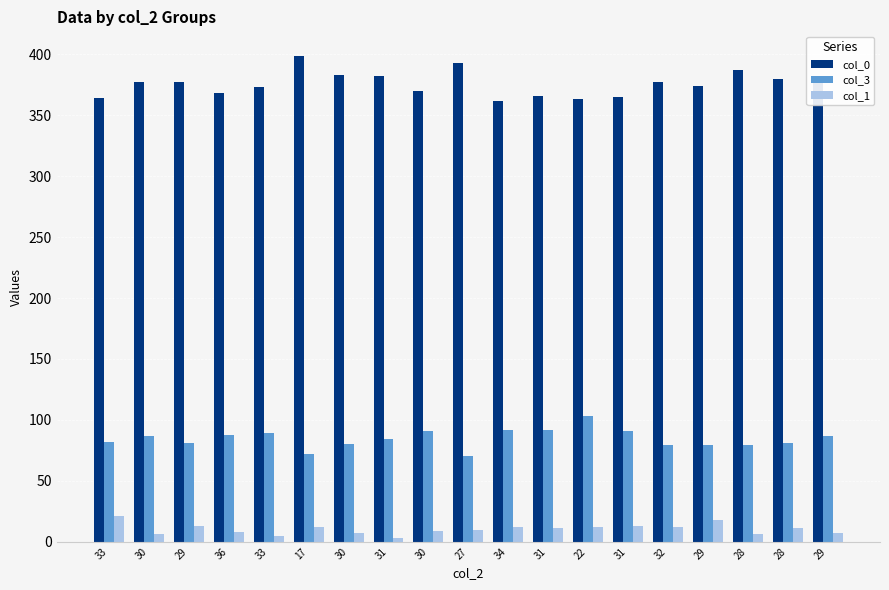

The col_1 series shows 12 at 34. True or false?

True